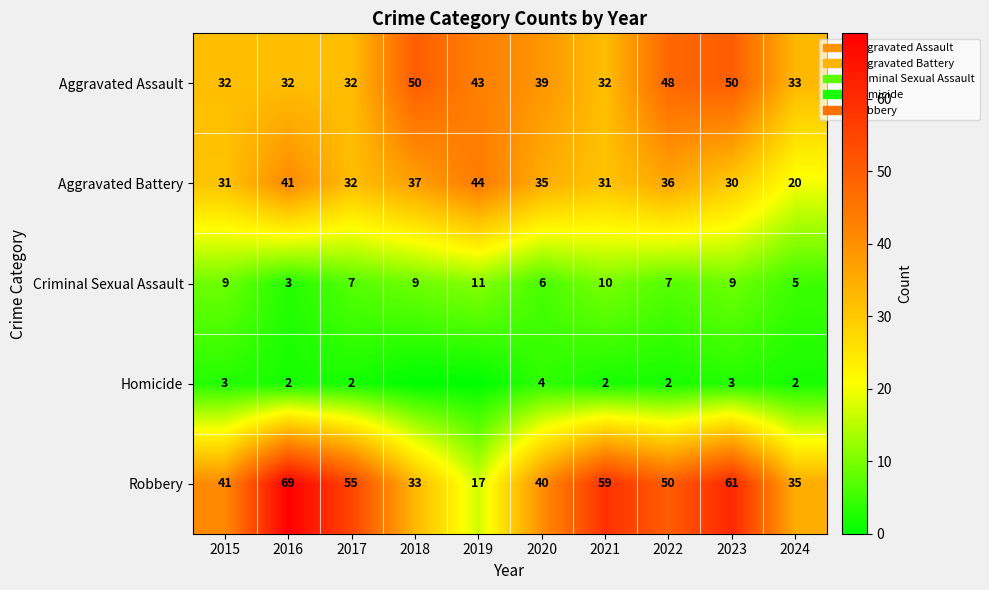

How many distinct data groups are displayed?

5